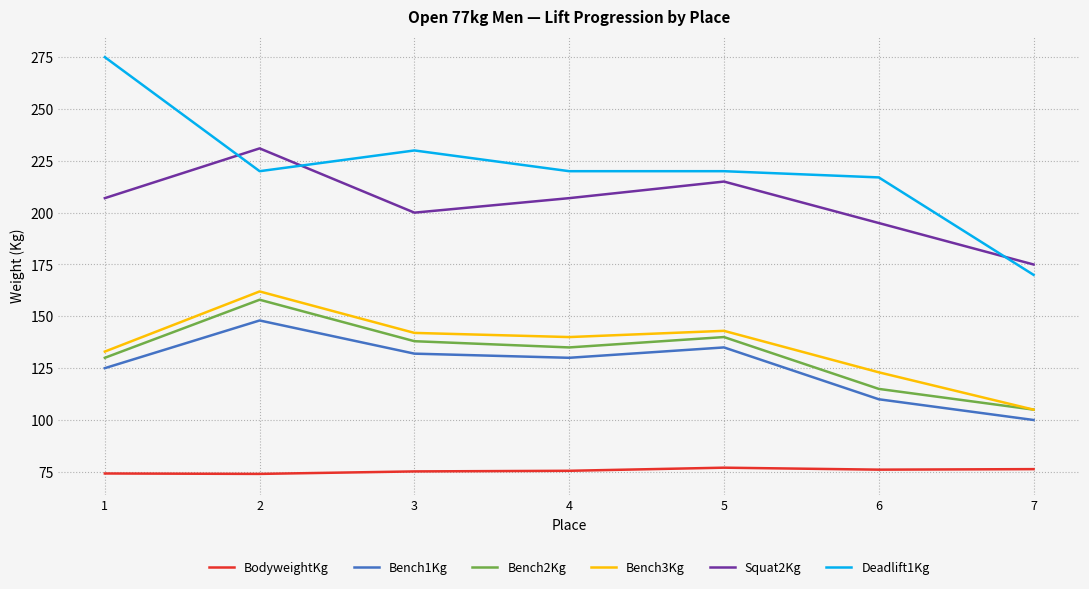

What is the total value across all series at 5?

930.0